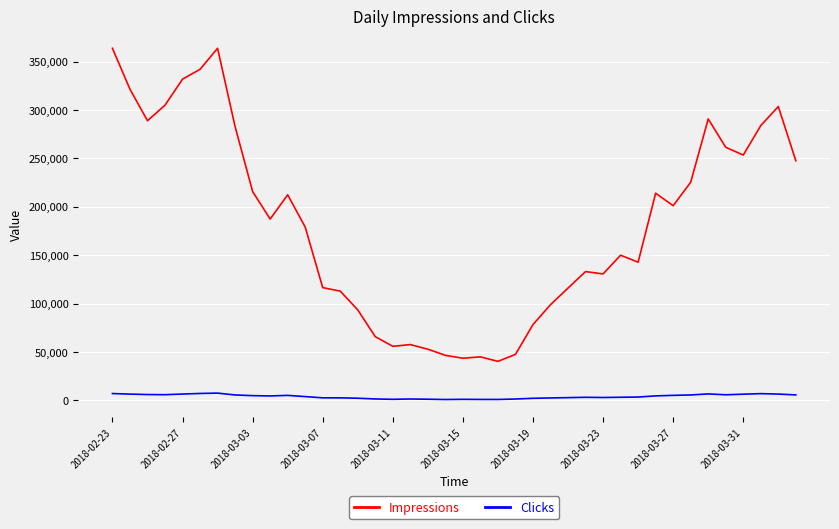

How many lines are shown in the chart?

2